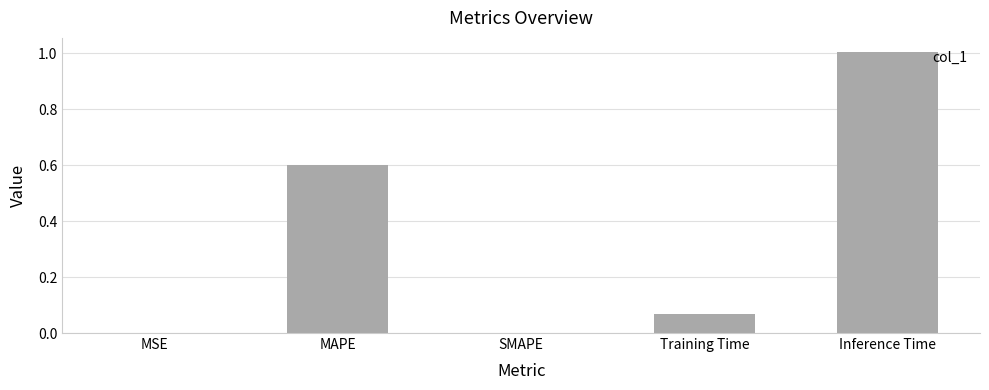

Which label corresponds to the largest value in the chart?

Inference Time